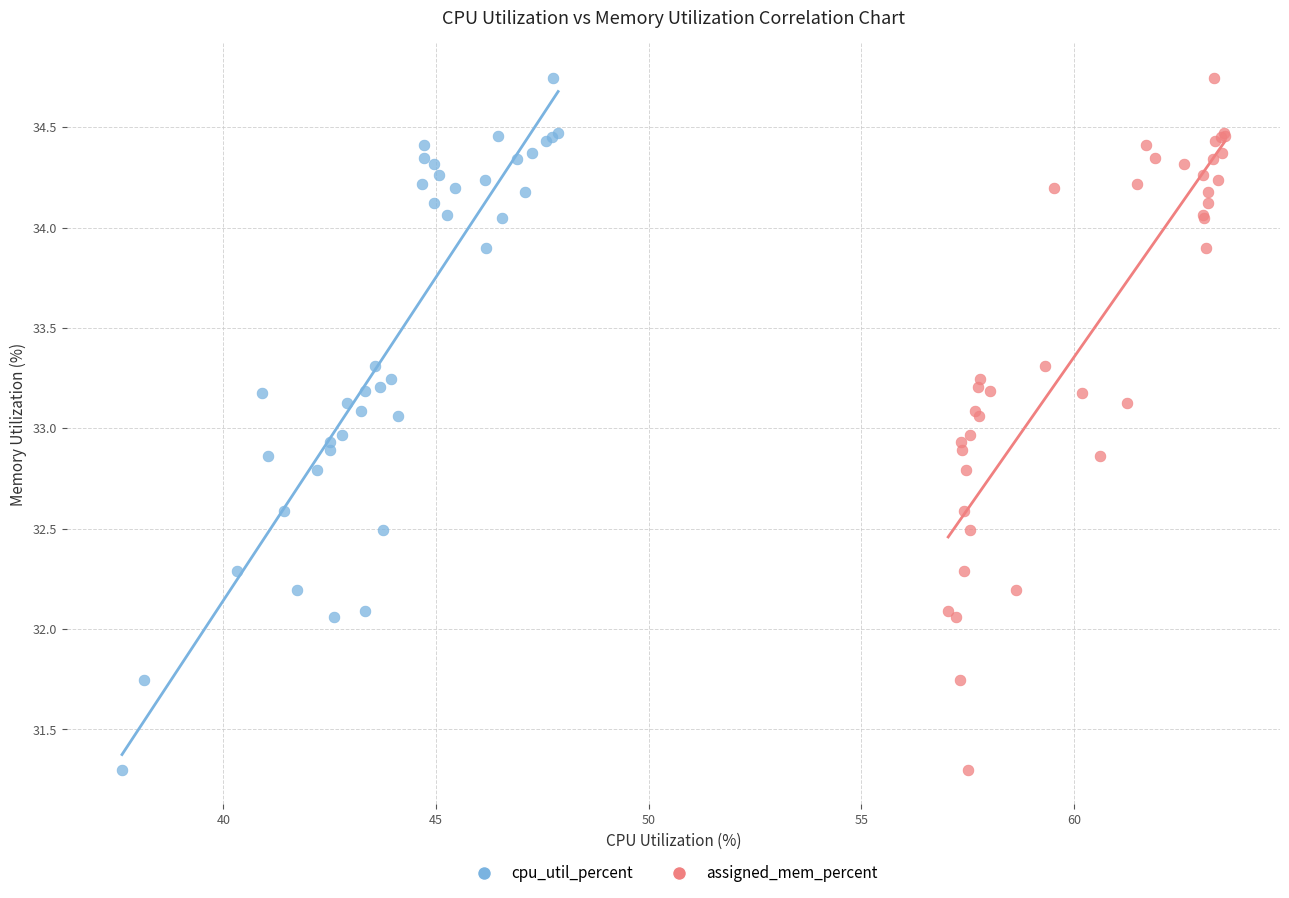

What are all the series names shown in the legend?

cpu_util_percent, assigned_mem_percent